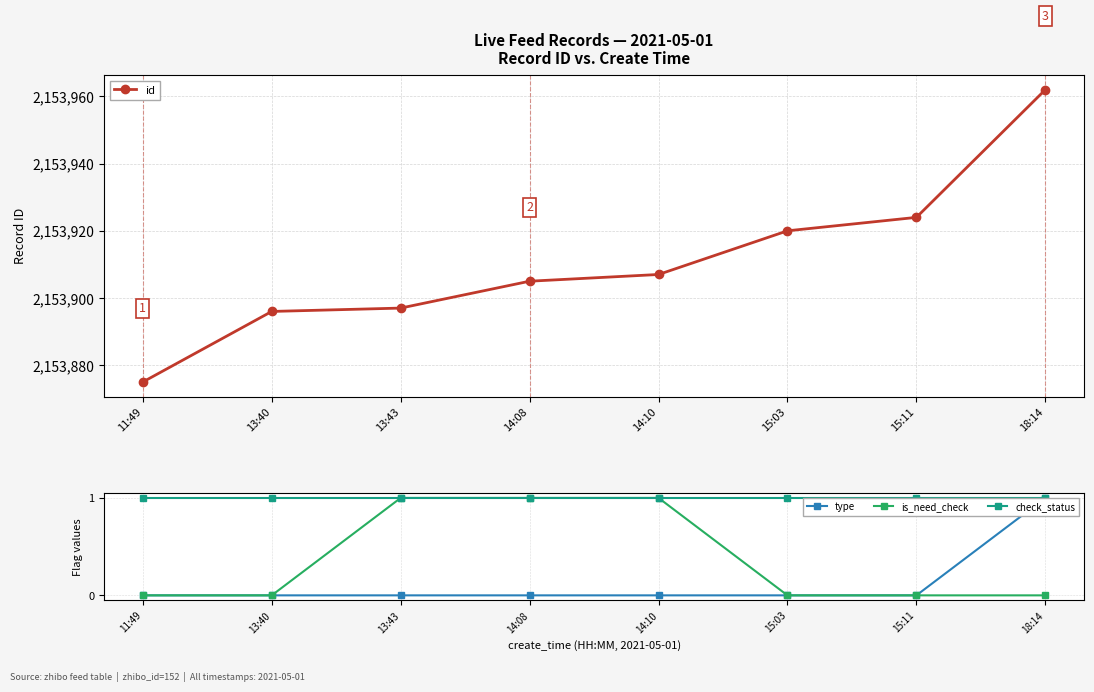

Reading left to right, transcribe all the data shown in this chart.

id: 2153875	2153896	2153897	2153905	2153907	2153920	2153924	2153962
type: 0	0	0	0	0	0	0	1
is_need_check: 0	0	1	1	1	0	0	0
check_status: 1	1	1	1	1	1	1	1